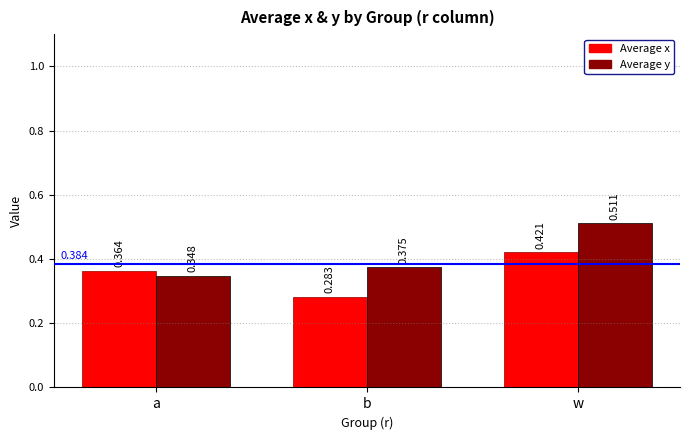

Rank the series by their average value, from lowest to highest.

Average x, Average y